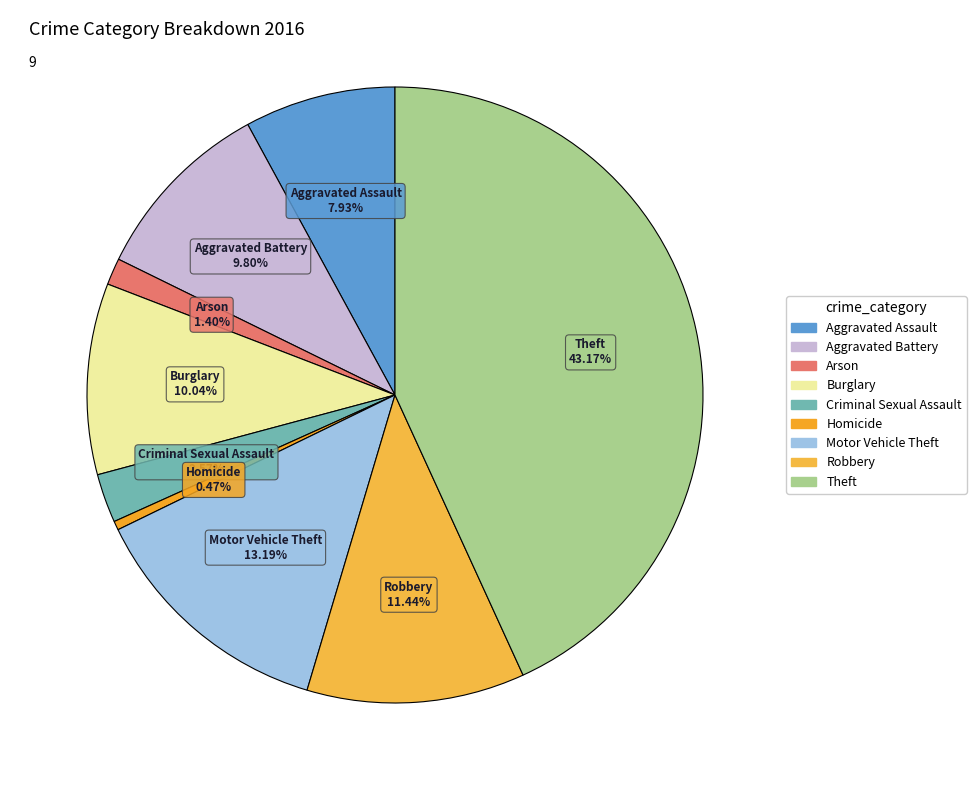

What is the smallest slice in the pie chart?

Homicide